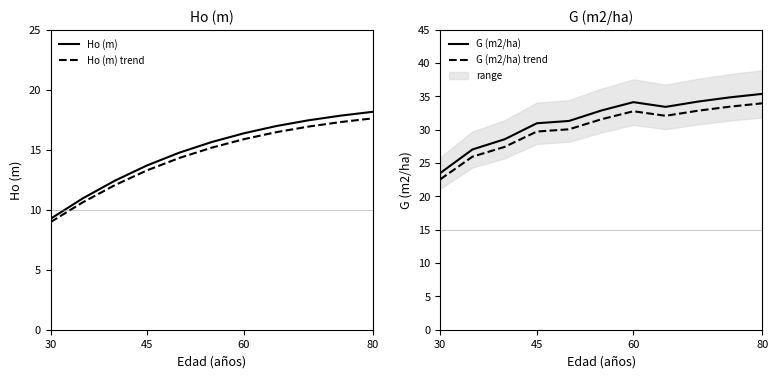

At which label does Ho (m) trend reach its minimum?

30